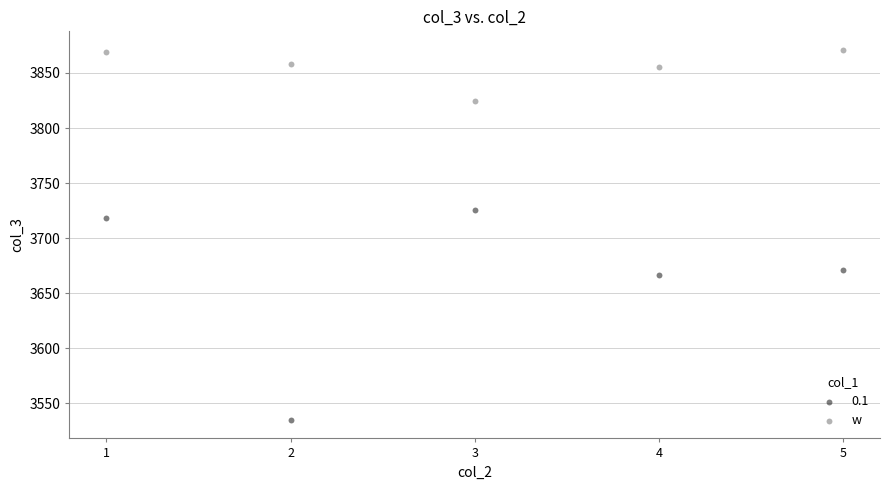

Which series contains the highest Y value?

w